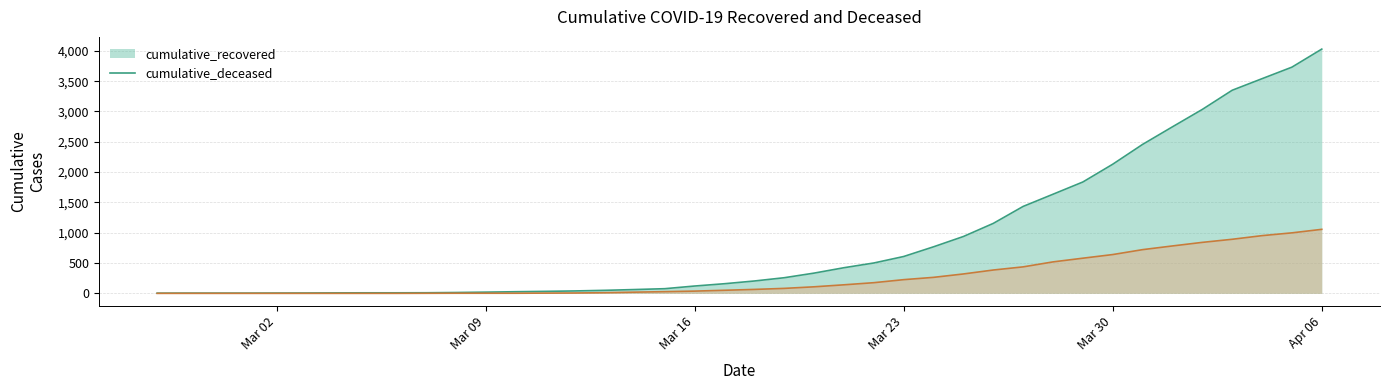

What is the spread (max minus min) of values at 2020-03-15?

49